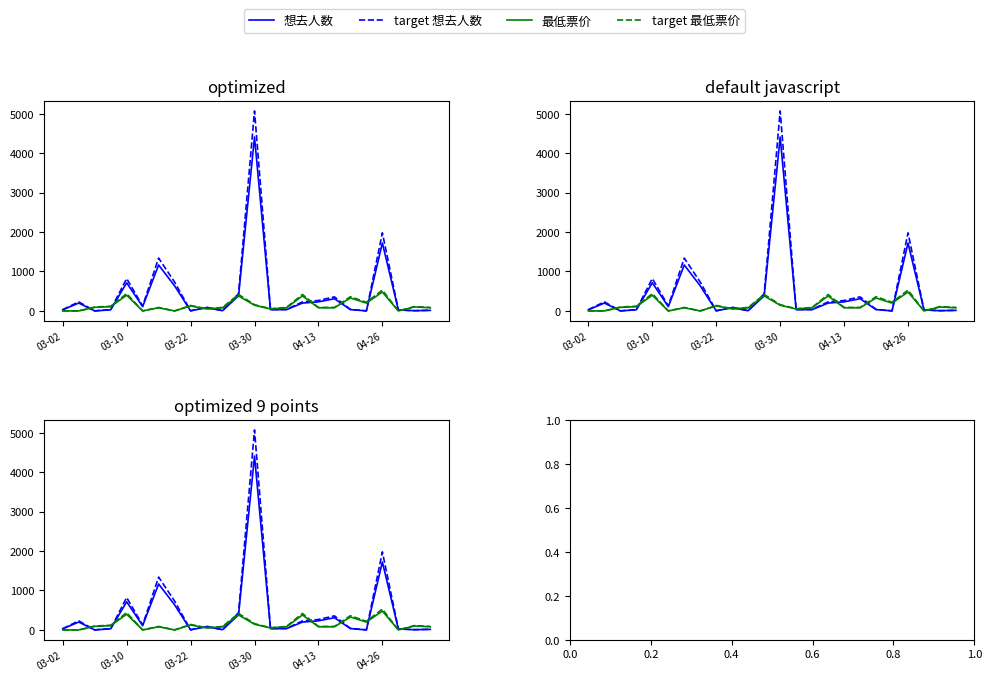

Reading left to right, list all the values displayed in this chart.

想去人数: 28.0	200.0	1.0	28.0	714.0	109.0	1165.0	636.0	3.0	81.0	6.0	381.0	4410.0	31.0	33.0	199.0	230.0	310.0	34.0	1.0	1722.0	24.0	6.0	14.0
target 想去人数: 32.2	230.0	1.1	32.2	821.1	125.3	1339.8	731.4	3.4	93.1	6.9	438.1	5071.5	35.6	37.9	228.8	264.5	356.5	39.1	1.1	1980.3	27.6	6.9	16.1
最低票价: 0.0	0.0	90.0	108.0	399.0	0.0	80.0	0.0	126.0	50.0	80.0	380.0	144.0	50.0	80.0	380.0	80.0	80.0	328.0	199.0	480.0	0.0	100.0	80.0
target 最低票价: 0.0	0.0	99.0	118.8	438.9	0.0	88.0	0.0	138.6	55.0	88.0	418.0	158.4	55.0	88.0	418.0	88.0	88.0	360.8	218.9	528.0	0.0	110.0	88.0